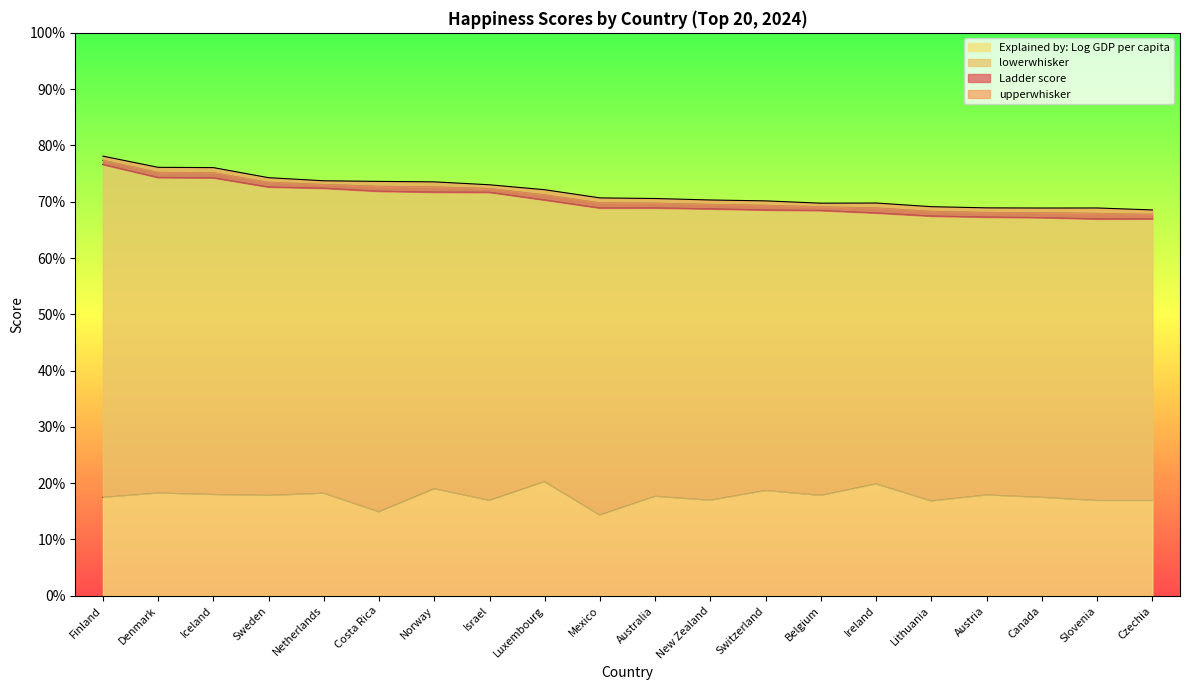

Reading left to right, list all the values displayed in this chart.

Ladder score: Finland=7.7	Denmark=7.5	Iceland=7.5	Sweden=7.3	Netherlands=7.3	Costa Rica=7.3	Norway=7.3	Israel=7.2	Luxembourg=7.1	Mexico=7.0	Australia=7.0	New Zealand=7.0	Switzerland=6.9	Belgium=6.9	Ireland=6.9	Lithuania=6.8	Austria=6.8	Canada=6.8	Slovenia=6.8	Czechia=6.8
upperwhisker: Finland=7.8	Denmark=7.6	Iceland=7.6	Sweden=7.4	Netherlands=7.4	Costa Rica=7.4	Norway=7.4	Israel=7.3	Luxembourg=7.2	Mexico=7.1	Australia=7.1	New Zealand=7.0	Switzerland=7.0	Belgium=7.0	Ireland=7.0	Lithuania=6.9	Austria=6.9	Canada=6.9	Slovenia=6.9	Czechia=6.9
lowerwhisker: Finland=7.7	Denmark=7.4	Iceland=7.4	Sweden=7.3	Netherlands=7.2	Costa Rica=7.2	Norway=7.2	Israel=7.2	Luxembourg=7.0	Mexico=6.9	Australia=6.9	New Zealand=6.9	Switzerland=6.9	Belgium=6.8	Ireland=6.8	Lithuania=6.7	Austria=6.7	Canada=6.7	Slovenia=6.7	Czechia=6.7
Explained by: Log GDP per capita: Finland=1.7	Denmark=1.8	Iceland=1.8	Sweden=1.8	Netherlands=1.8	Costa Rica=1.5	Norway=1.9	Israel=1.7	Luxembourg=2.0	Mexico=1.4	Australia=1.8	New Zealand=1.7	Switzerland=1.9	Belgium=1.8	Ireland=2.0	Lithuania=1.7	Austria=1.8	Canada=1.7	Slovenia=1.7	Czechia=1.7